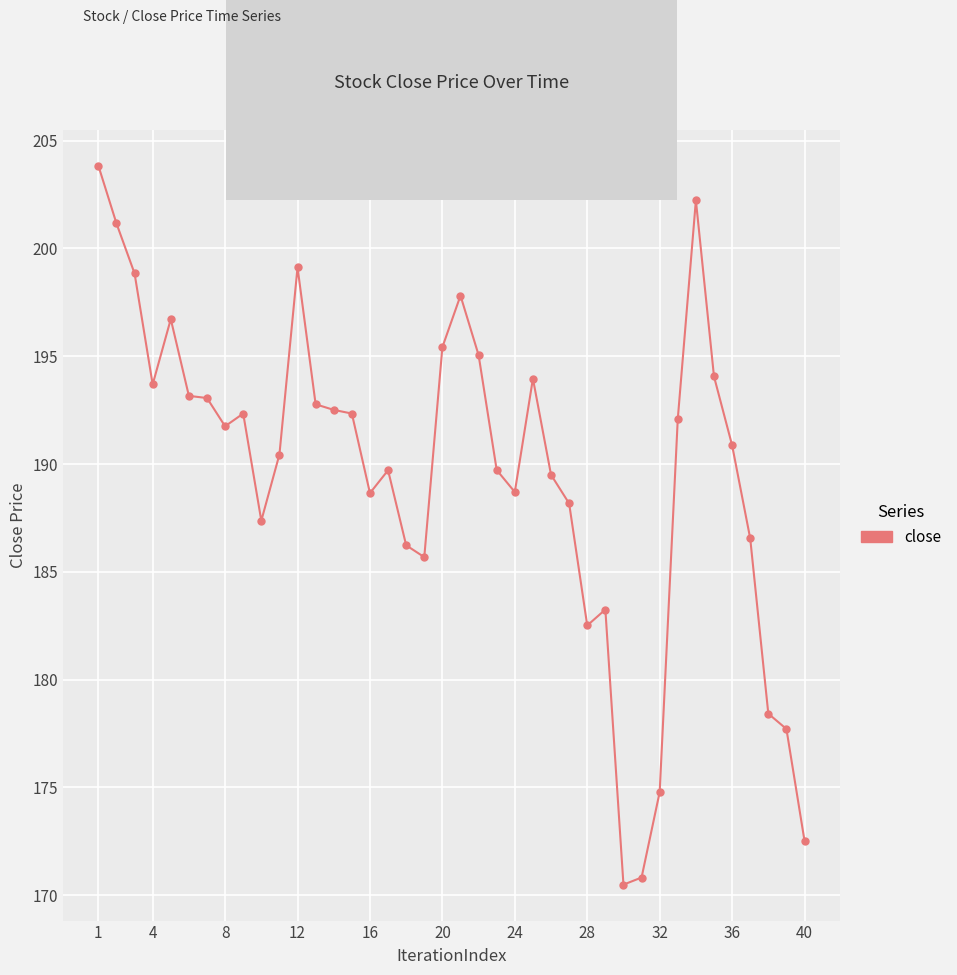

How many categories are shown in the chart?

40